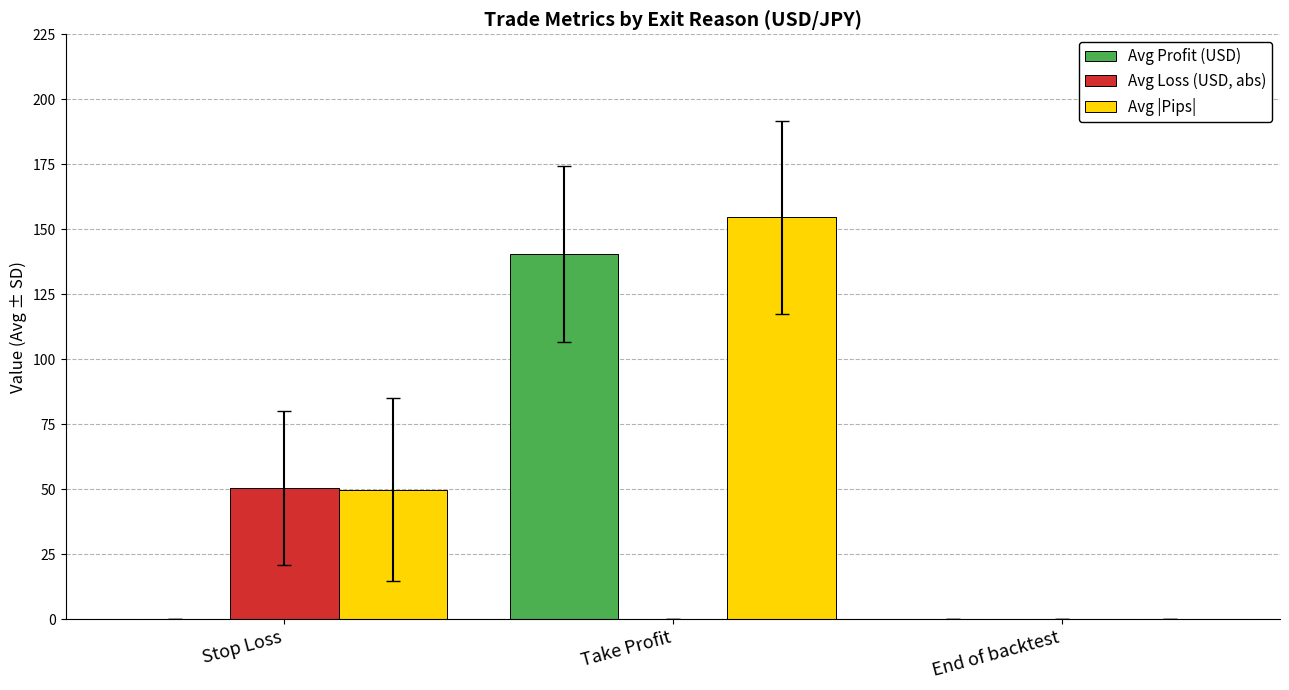

How many data points does each series have?

3